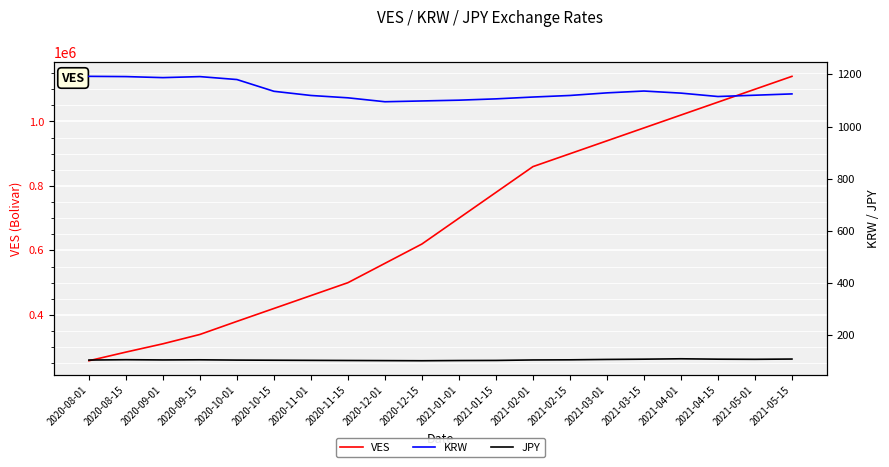

The value of JPY at 2021-02-15 is 52.1. True or false?

False